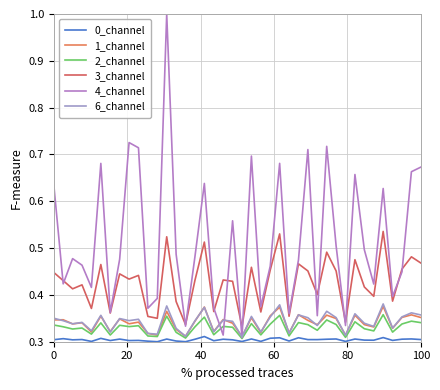

Count the number of categories in the chart.

40